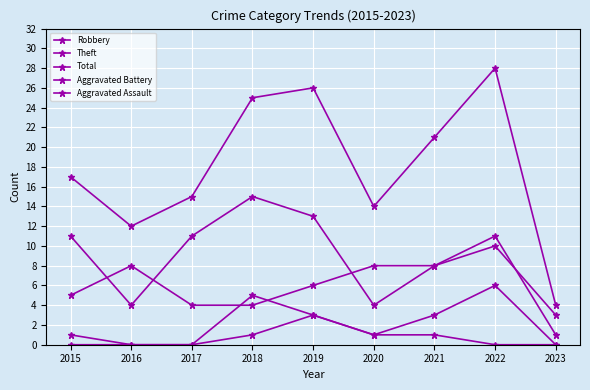

List the labels in order of Theft value, smallest first.

2023, 2016, 2020, 2021, 2015, 2017, 2022, 2019, 2018